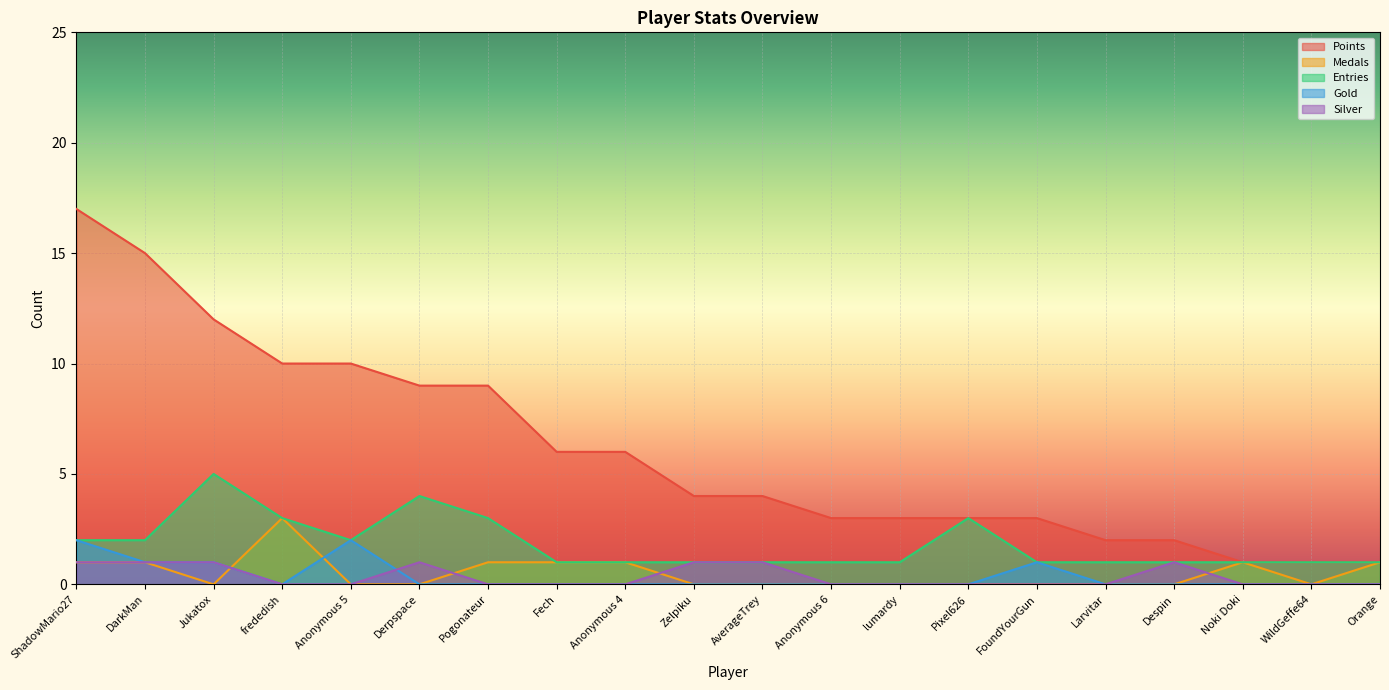

Reading left to right, extract all data points from this chart.

Points: 17	15	12	10	10	9	9	6	6	4	4	3	3	3	3	2	2	1	1	1
Medals: 1	1	0	3	0	0	1	1	1	0	0	0	0	0	0	0	0	1	0	1
Entries: 2	2	5	3	2	4	3	1	1	1	1	1	1	3	1	1	1	1	1	1
Gold: 2	1	1	0	2	0	0	0	0	0	0	0	0	0	1	0	0	0	0	0
Silver: 1	1	1	0	0	1	0	0	0	1	1	0	0	0	0	0	1	0	0	0